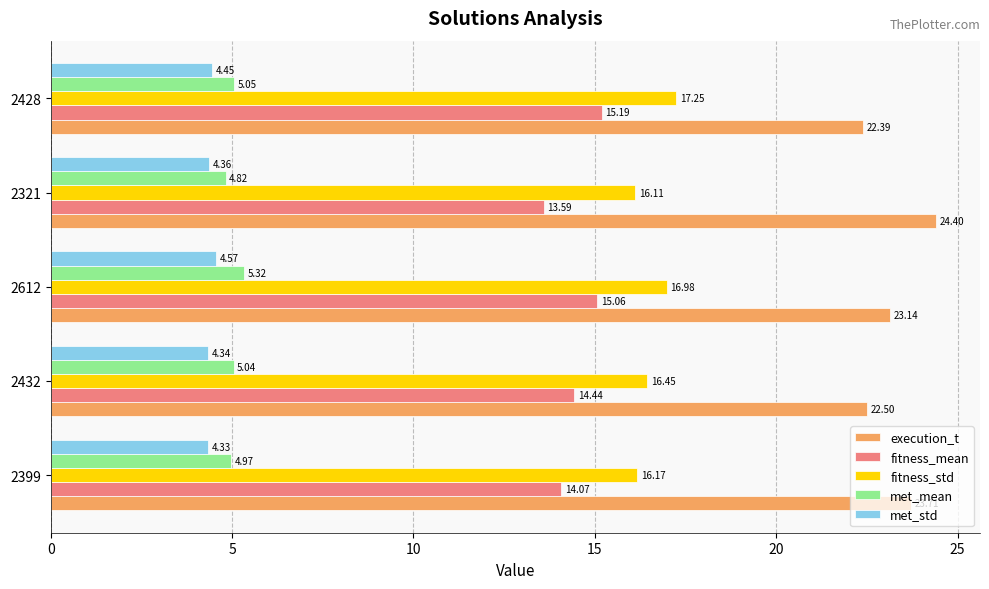

What is the sum of the met_mean values at 2321 and 2432?

9.9